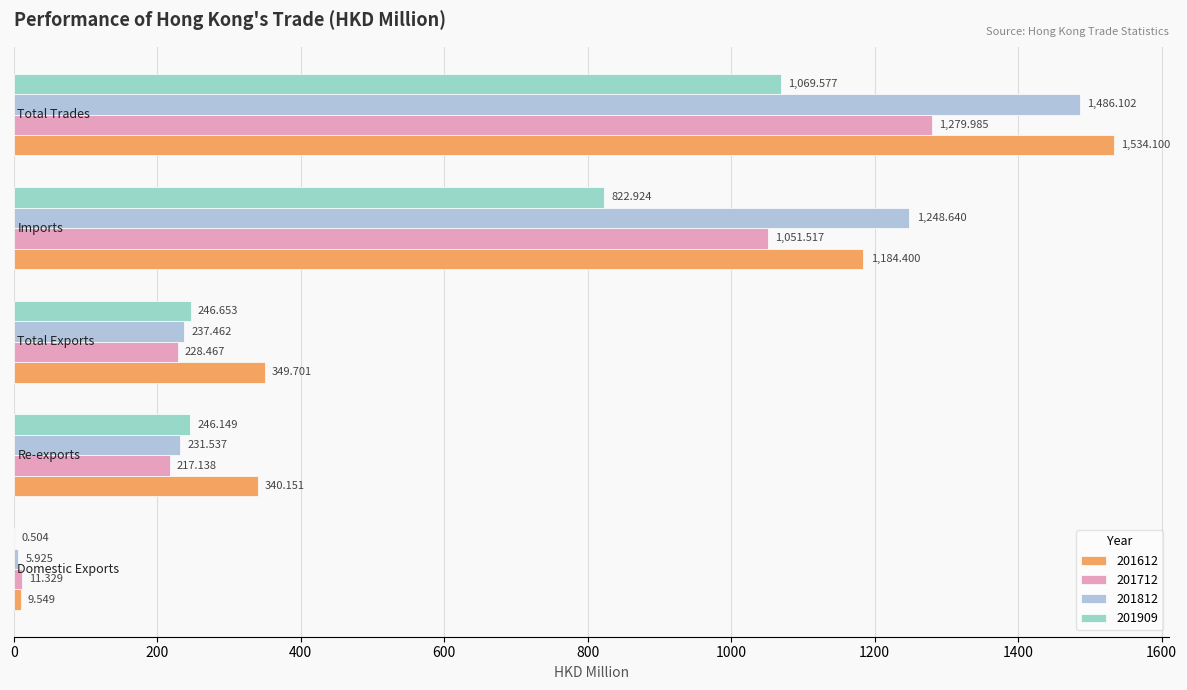

List the series in order of their peak value, highest first.

201612, 201812, 201712, 201909